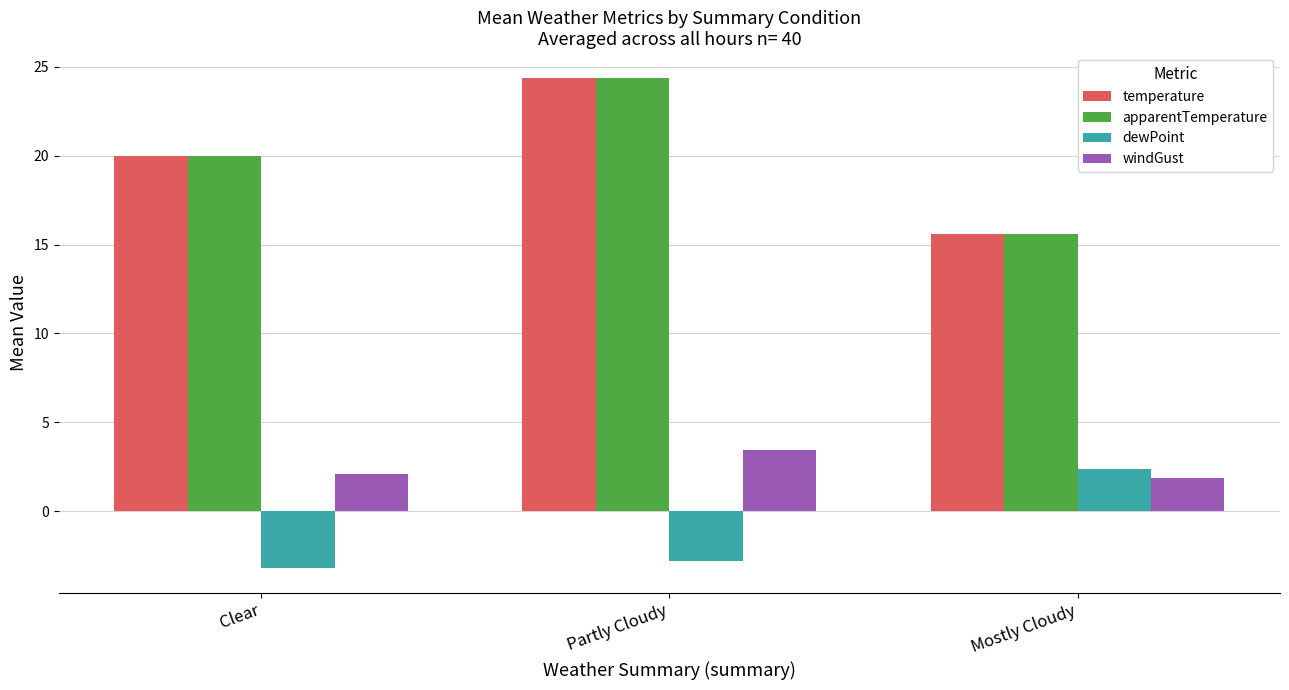

How many bars are there in each group?

4